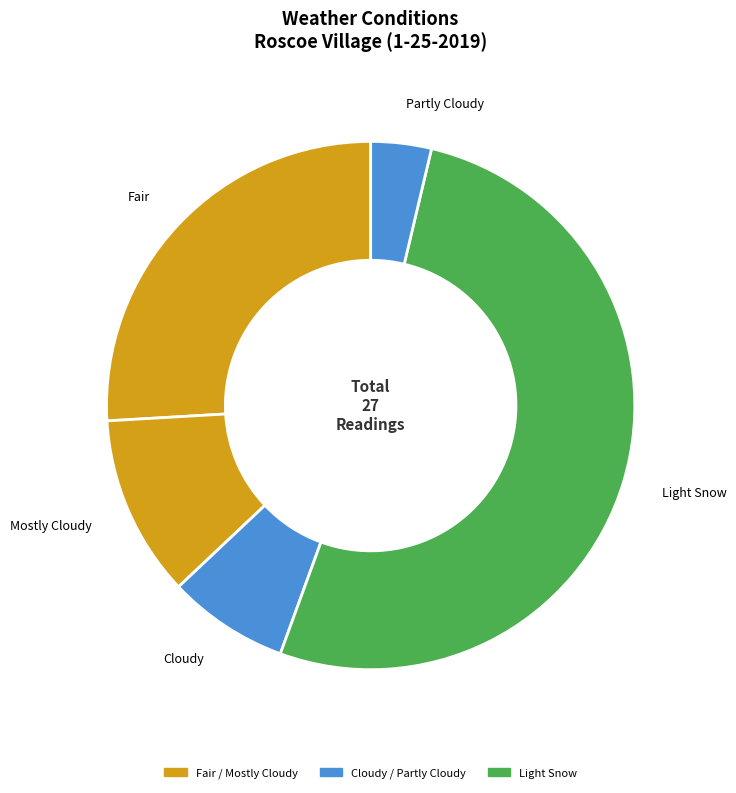

What is the smallest slice in the pie chart?

Partly Cloudy